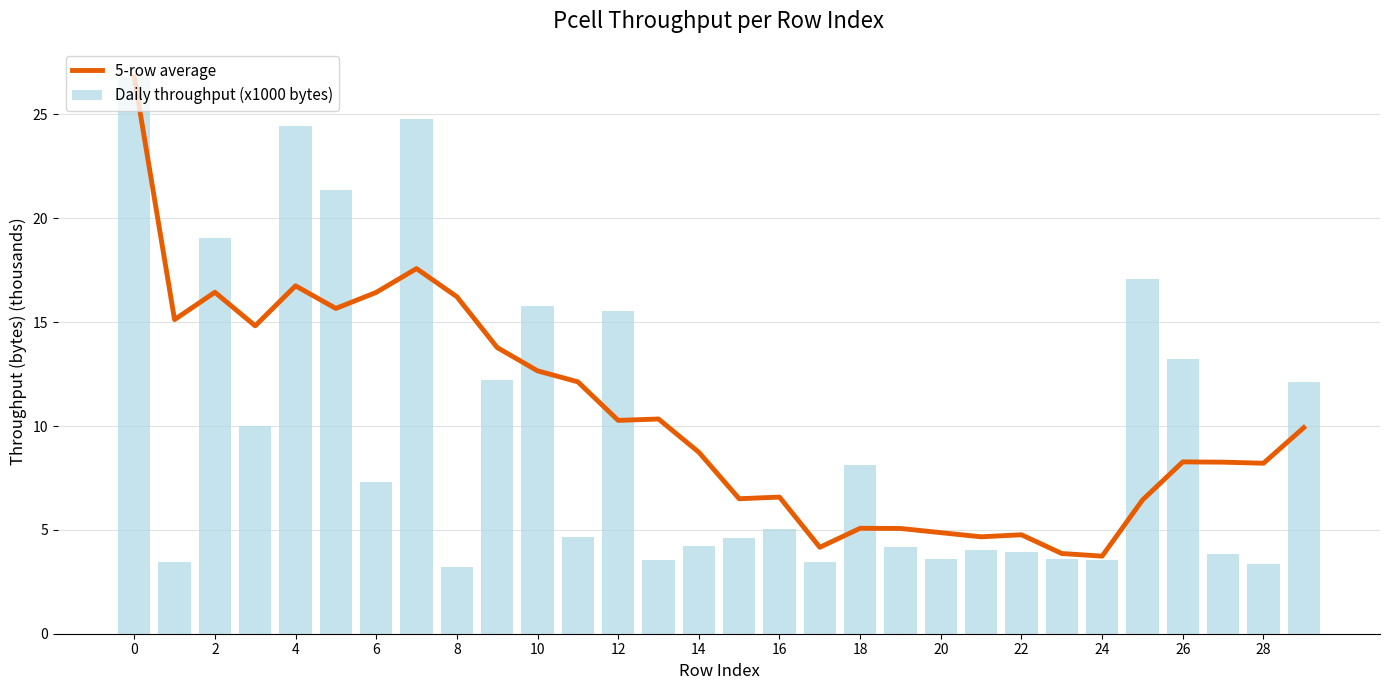

True or false: 5-row average has a value of 12.8 at 28.

False